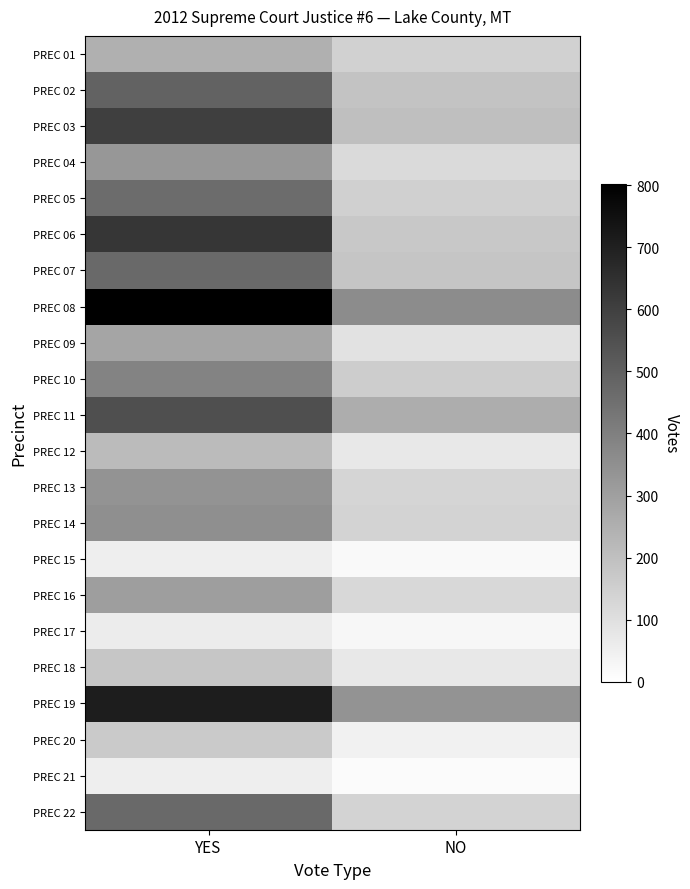

At how many categories does at least one series exceed 121?

2